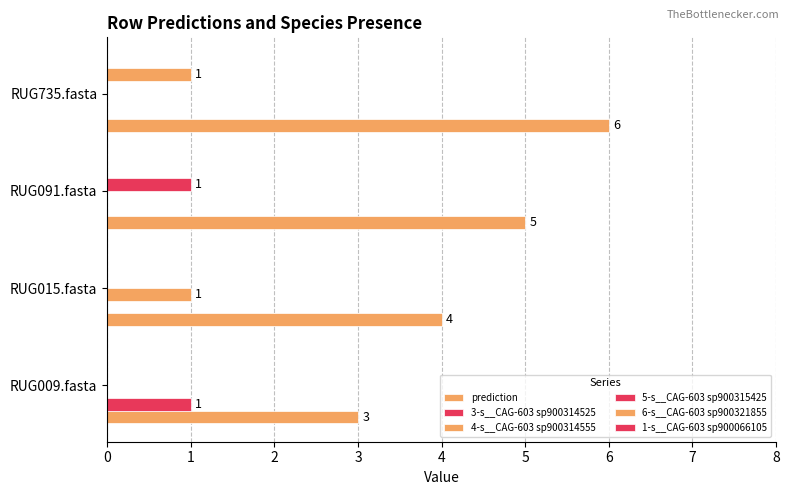

Count the number of data series in this chart.

5